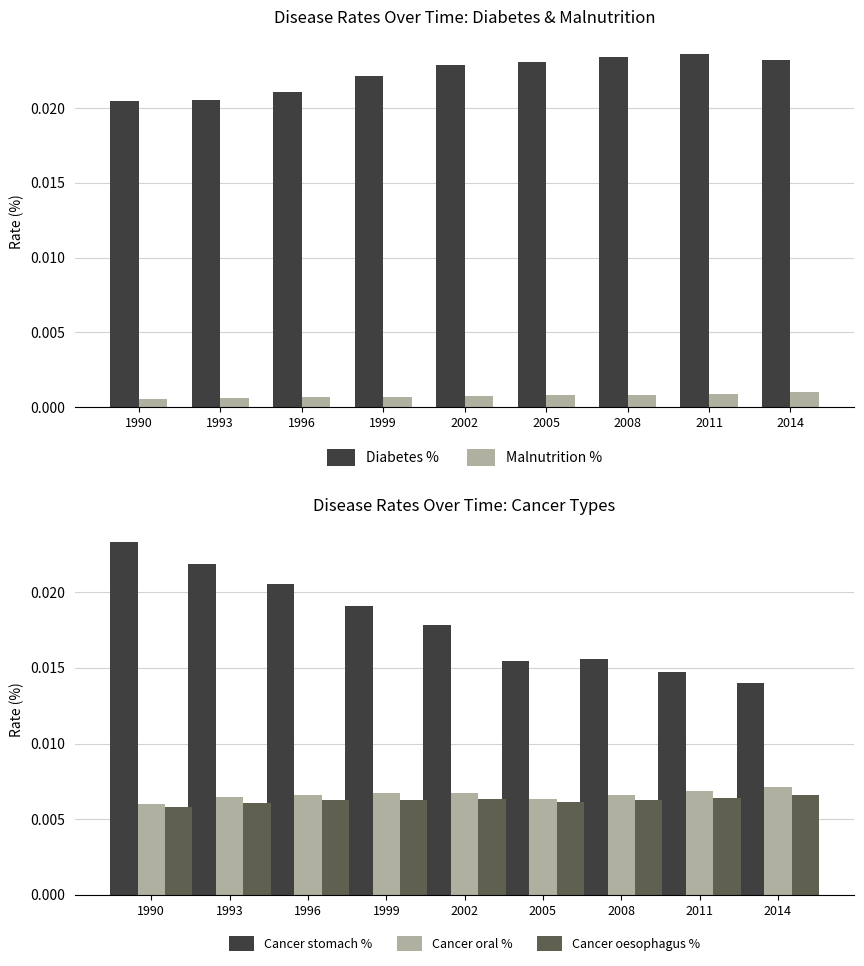

Where is Cancer stomach % nearest to the value 0?

2014